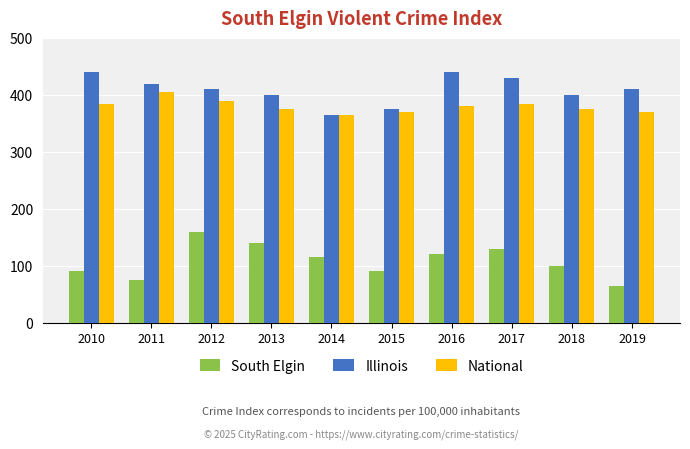

Which series has the largest total across all categories?

Illinois